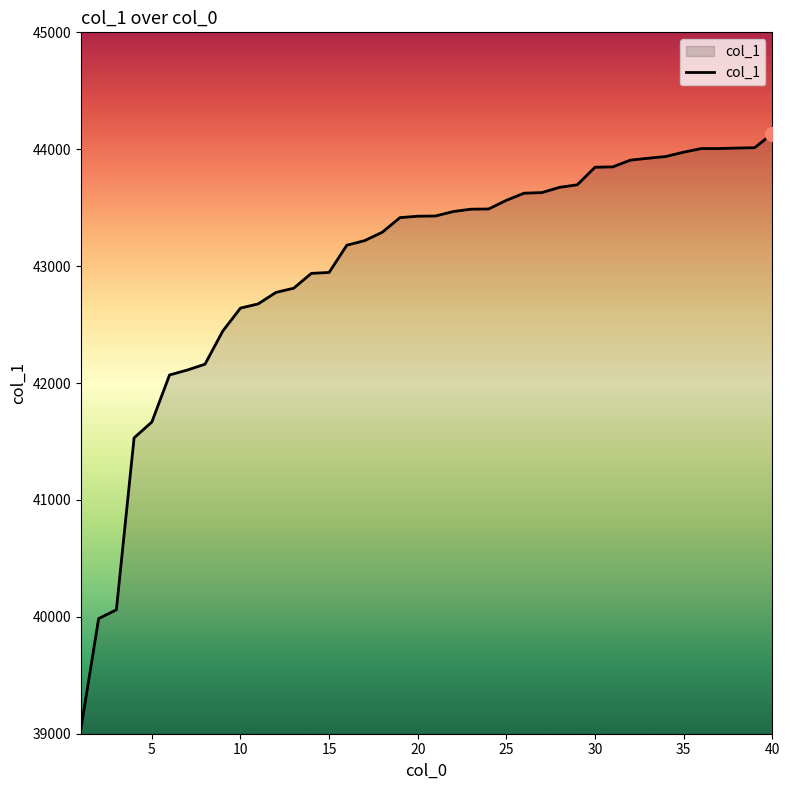

What is the minimum value shown in the chart?

39042